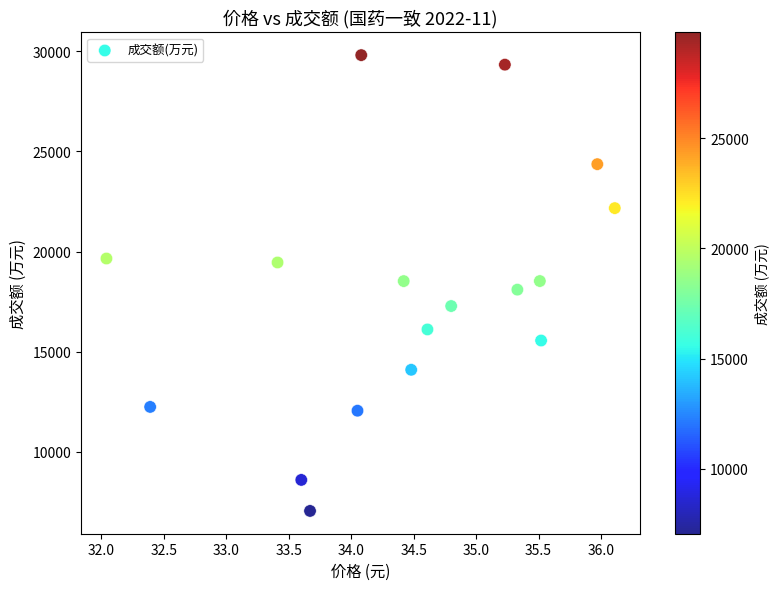

What is the range of Y values (max minus min)?

22760